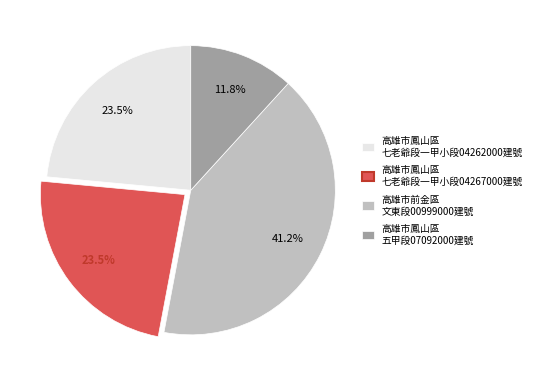

How many slices are in this pie chart?

4